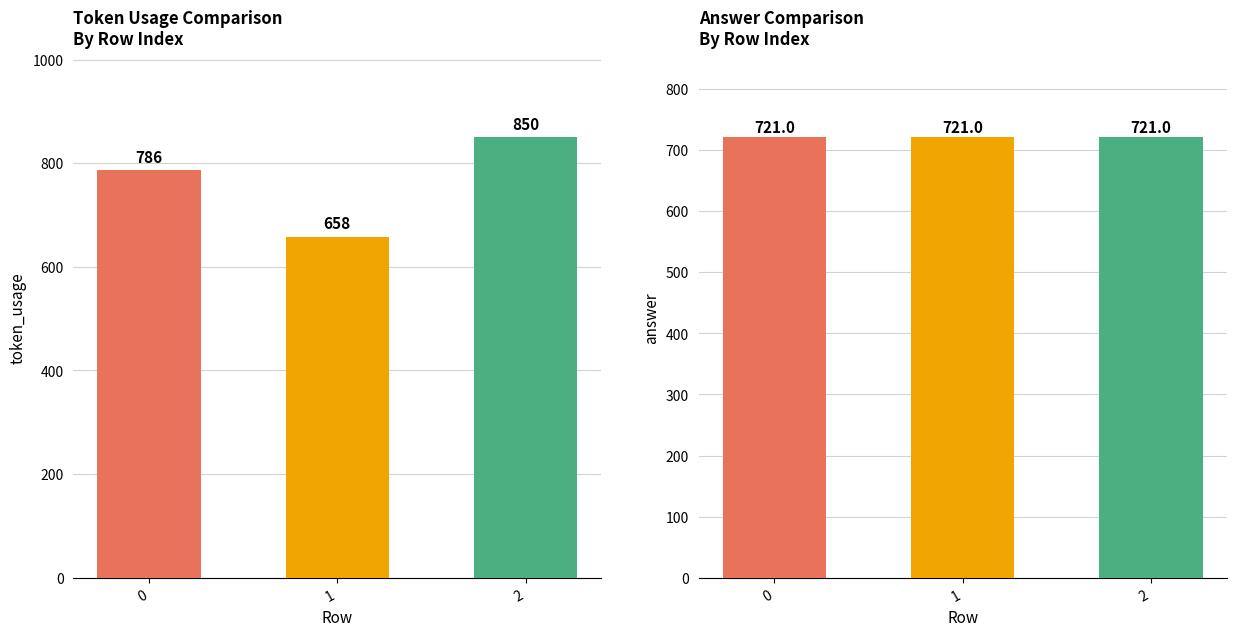

What is the average value of the answer series?

721